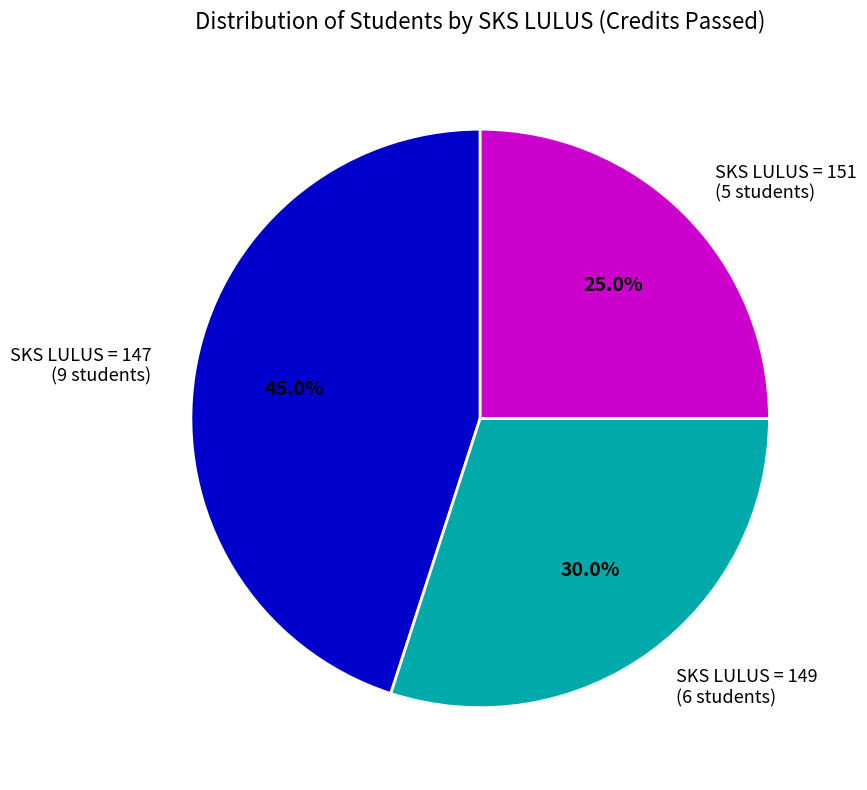

What is the smallest slice in the pie chart?

SKS LULUS = 151 (5 students)